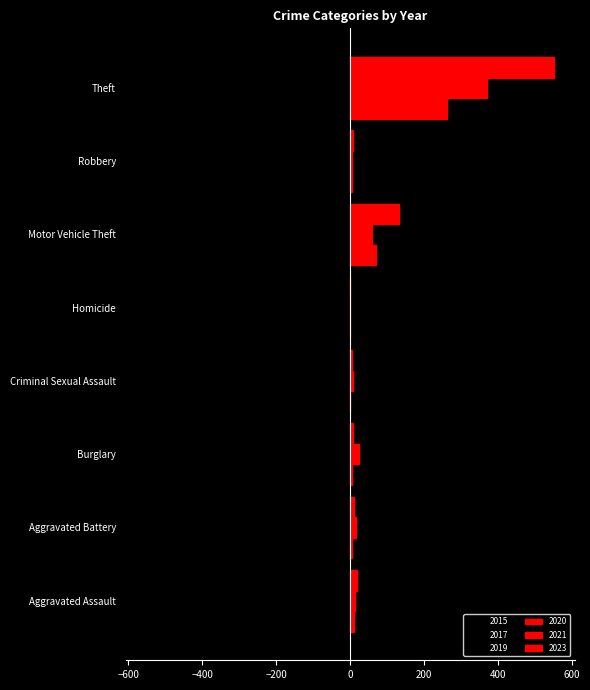

Count the number of categories in the chart.

8